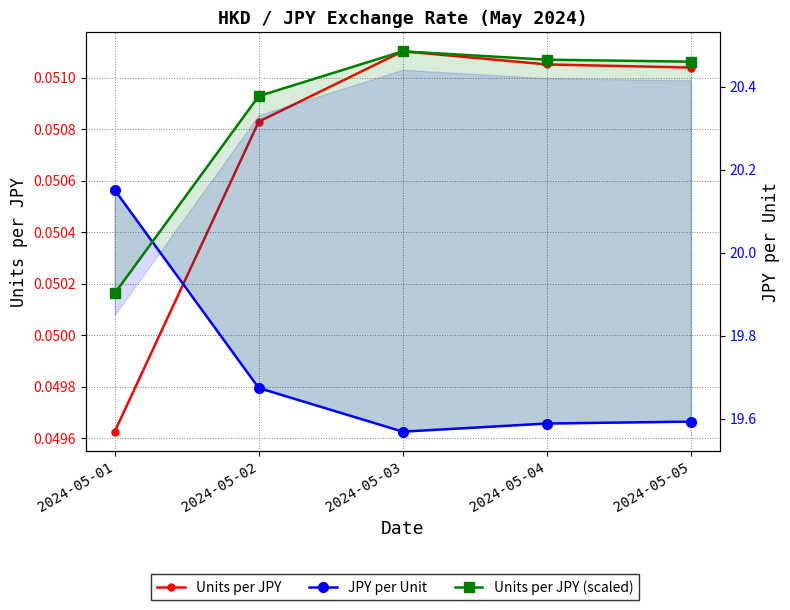

What is the maximum value shown in the chart?

20.5